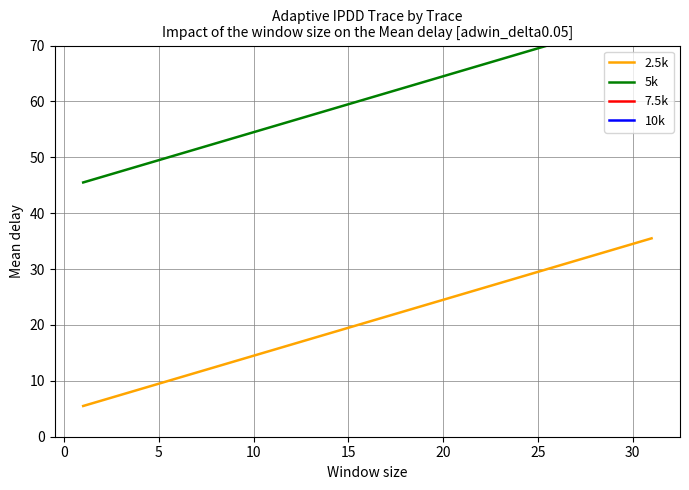

Rank the series by their average value, from highest to lowest.

10k, 7.5k, 5k, 2.5k